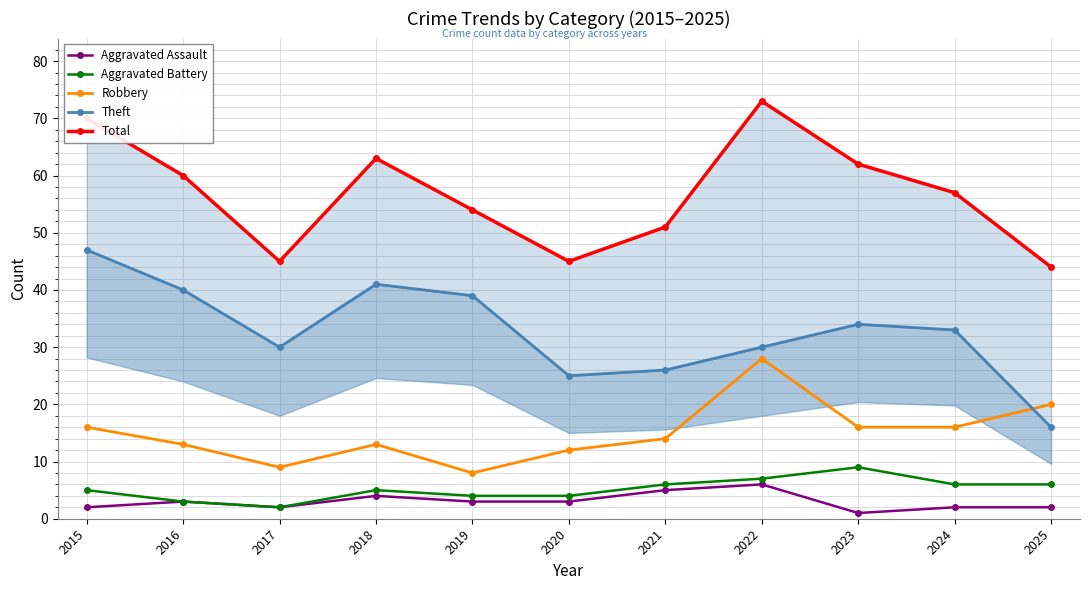

What are all the series names shown in the legend?

Aggravated Assault, Aggravated Battery, Robbery, Theft, Total